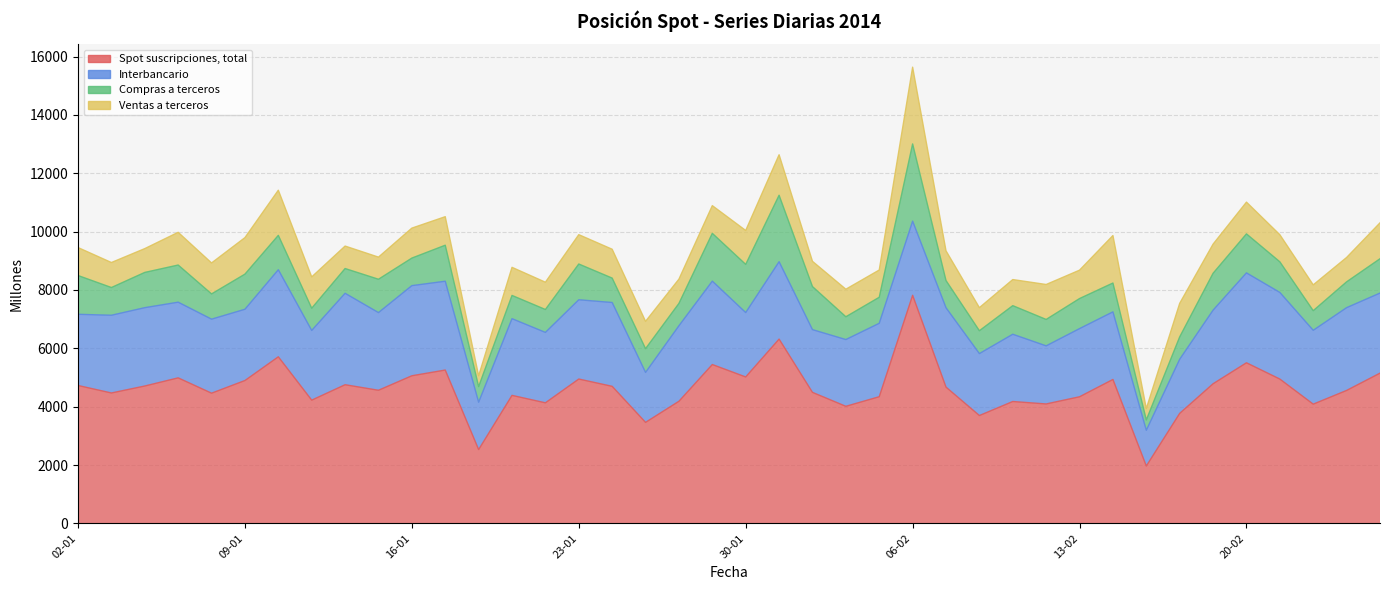

How many lines are shown in the chart?

4